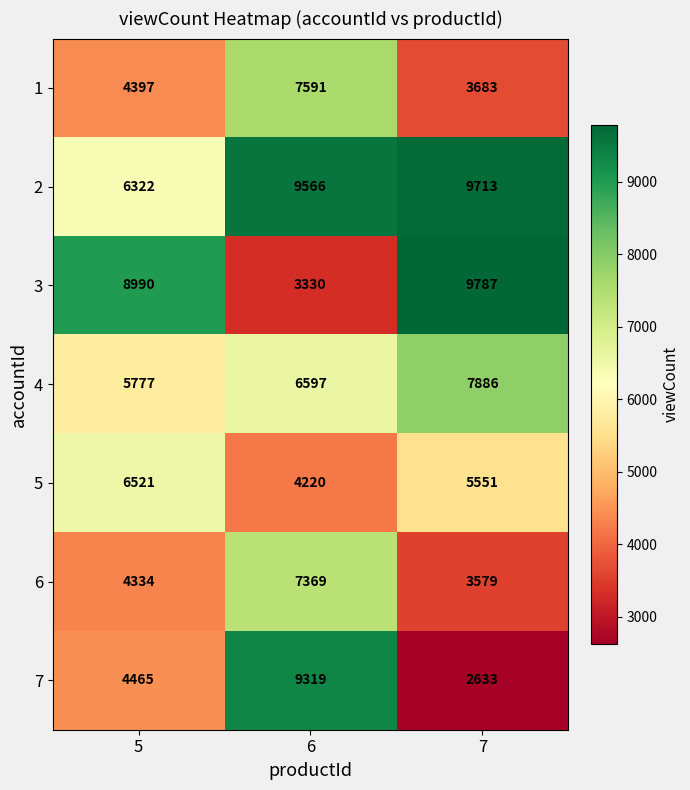

True or false: 2 has a value of 9566 at 6.

True